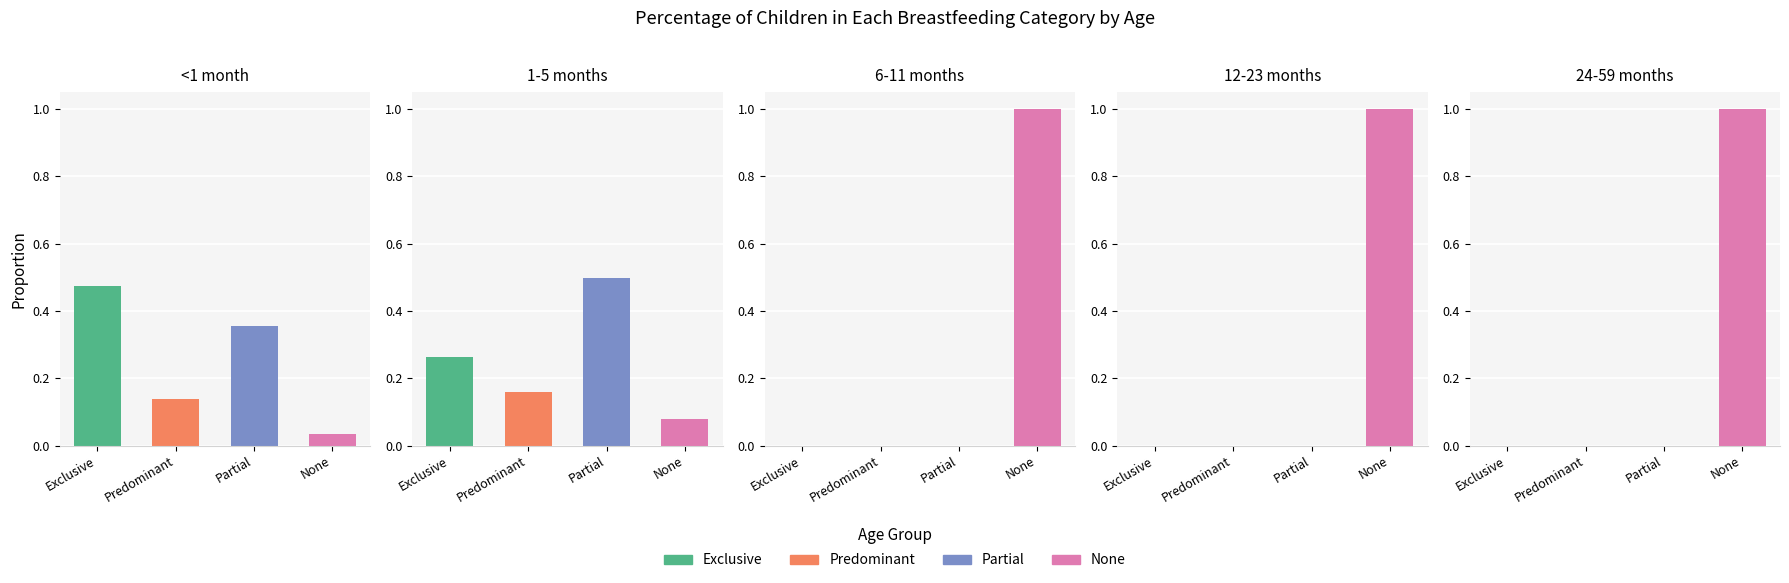

Which has a higher value, 12-23 months or 1-5 months?

1-5 months